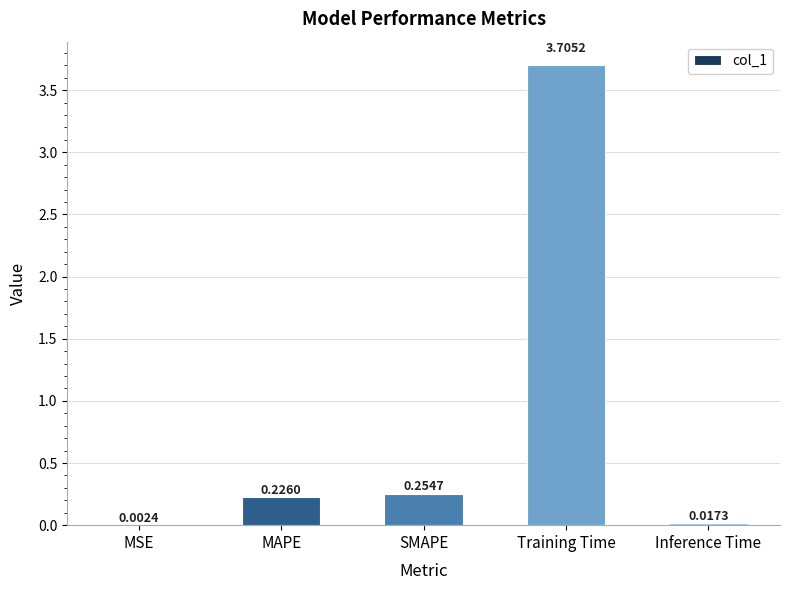

What is the sum of all values?

4.2